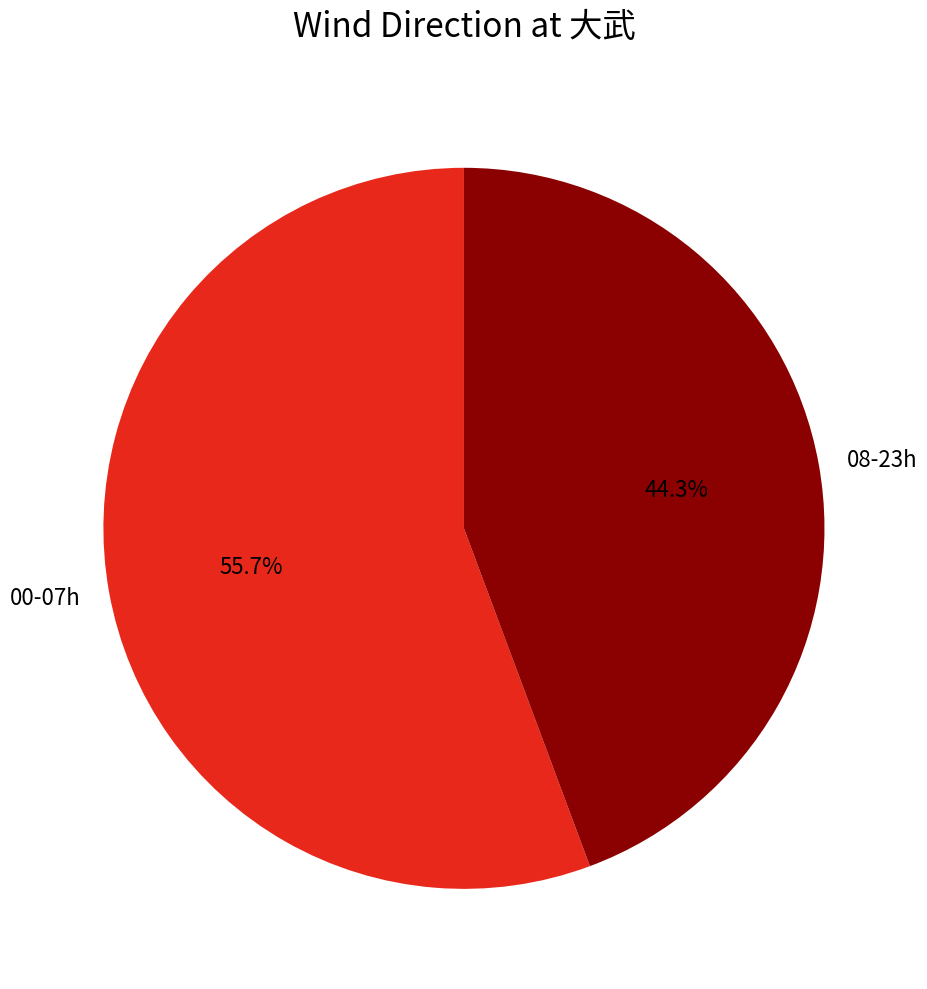

What is the total percentage of 00-07h and 08-23h?

100.0%